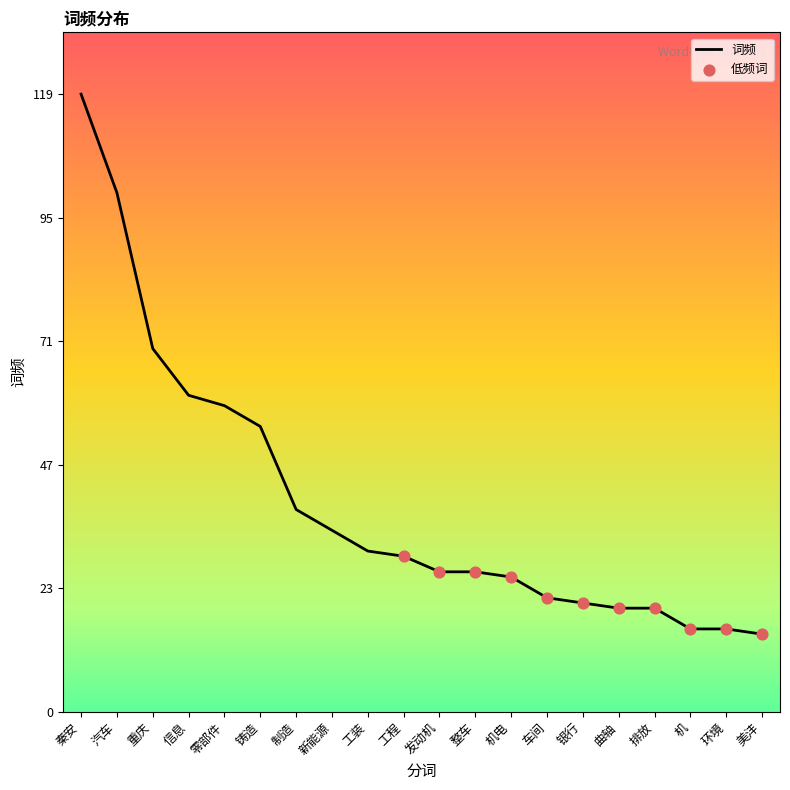

Between 工装 and 零部件, which is larger?

零部件